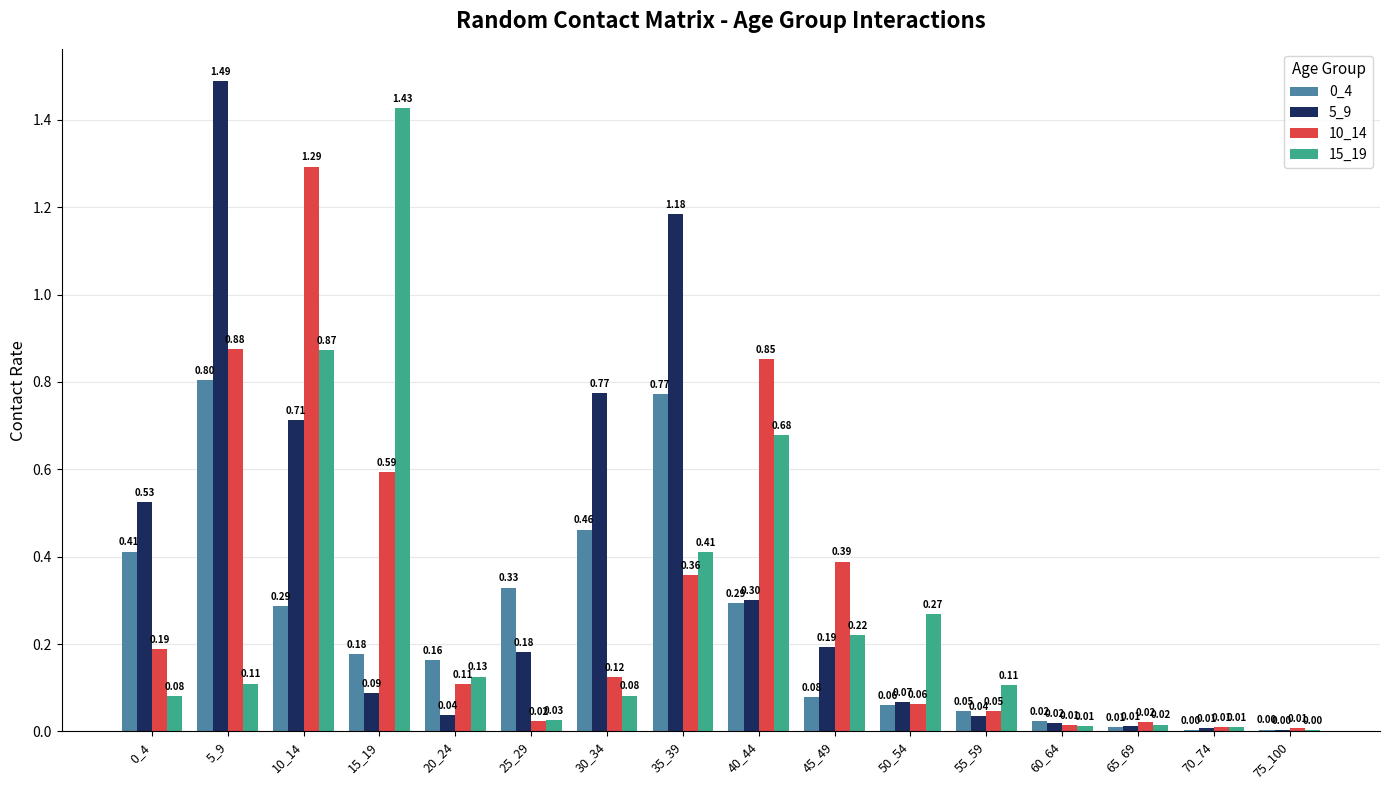

Between 5_9 and 75_100, which series saw the biggest shift?

5_9